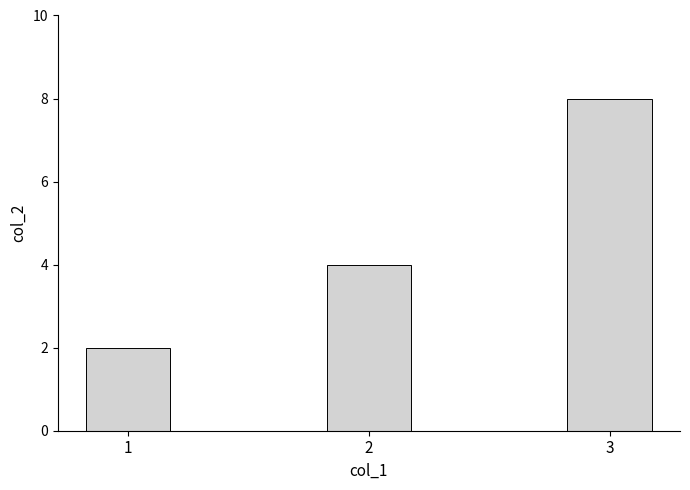

What is the change in value from 1 to 2?

+2